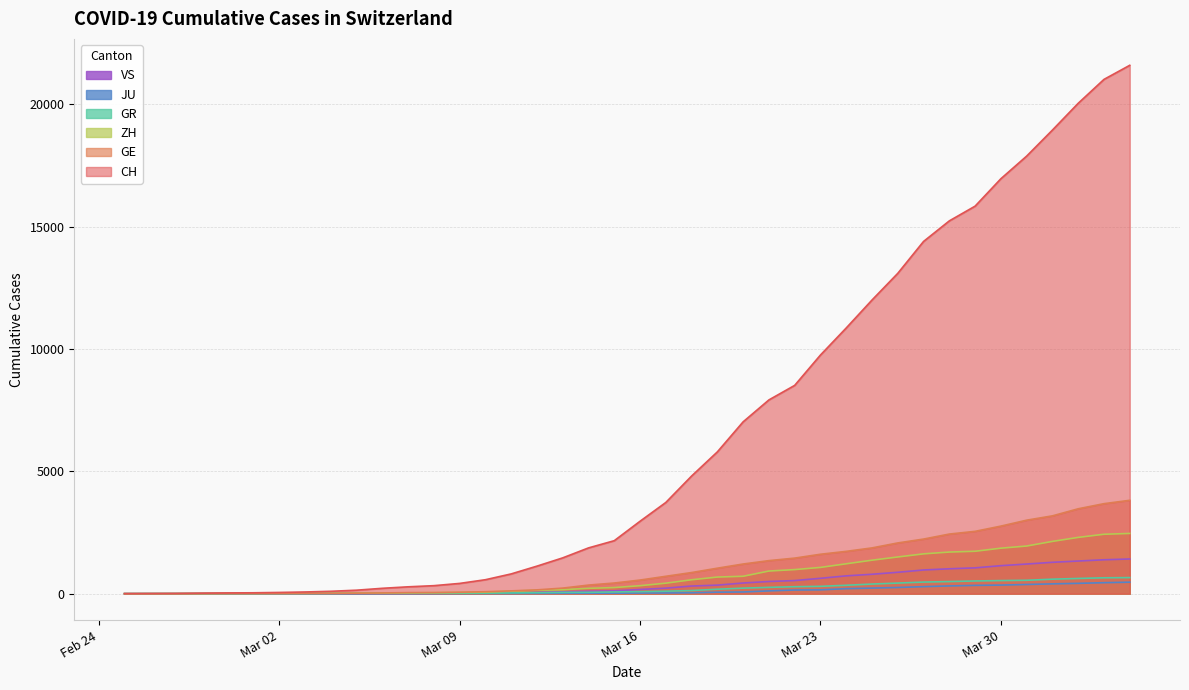

Which series has the largest total across all categories?

CH